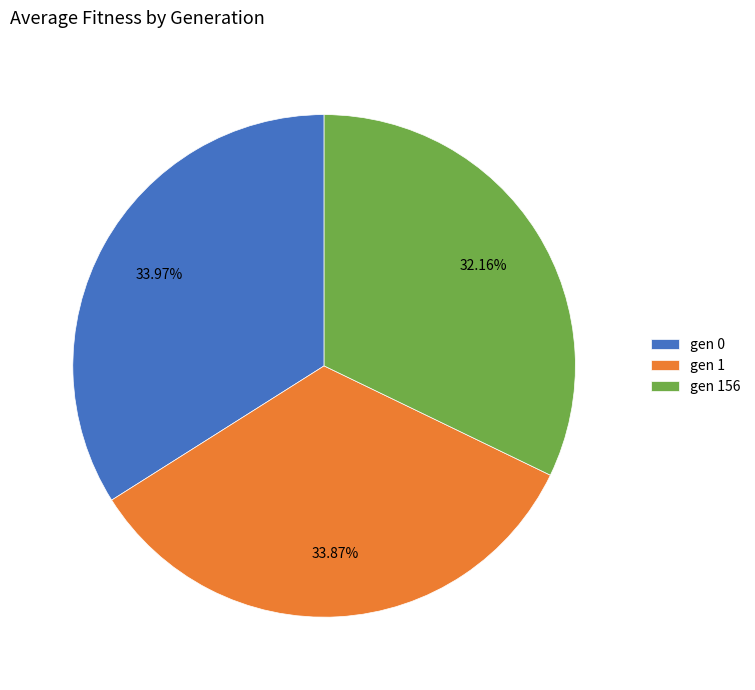

How many segments does this pie chart have?

3